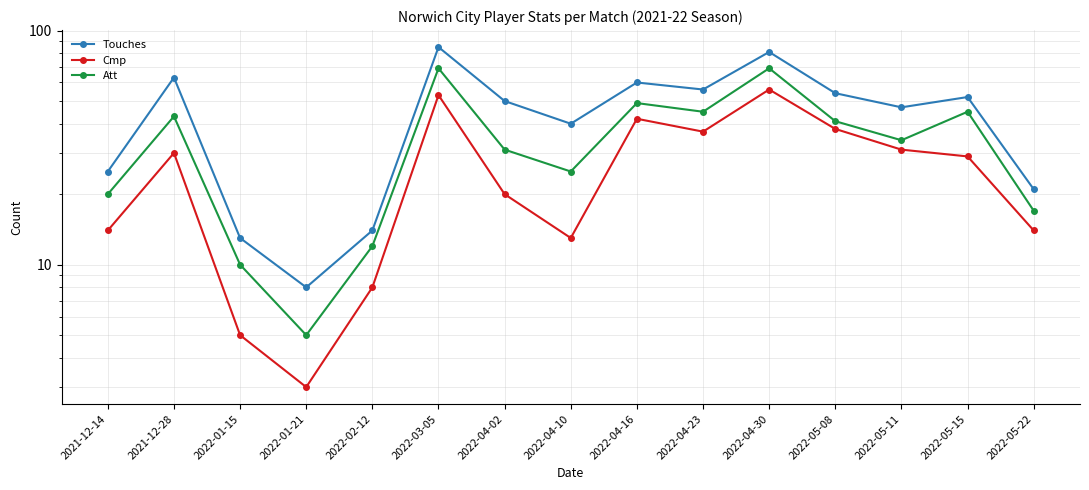

True or false: Touches and Cmp intersect in this chart.

False